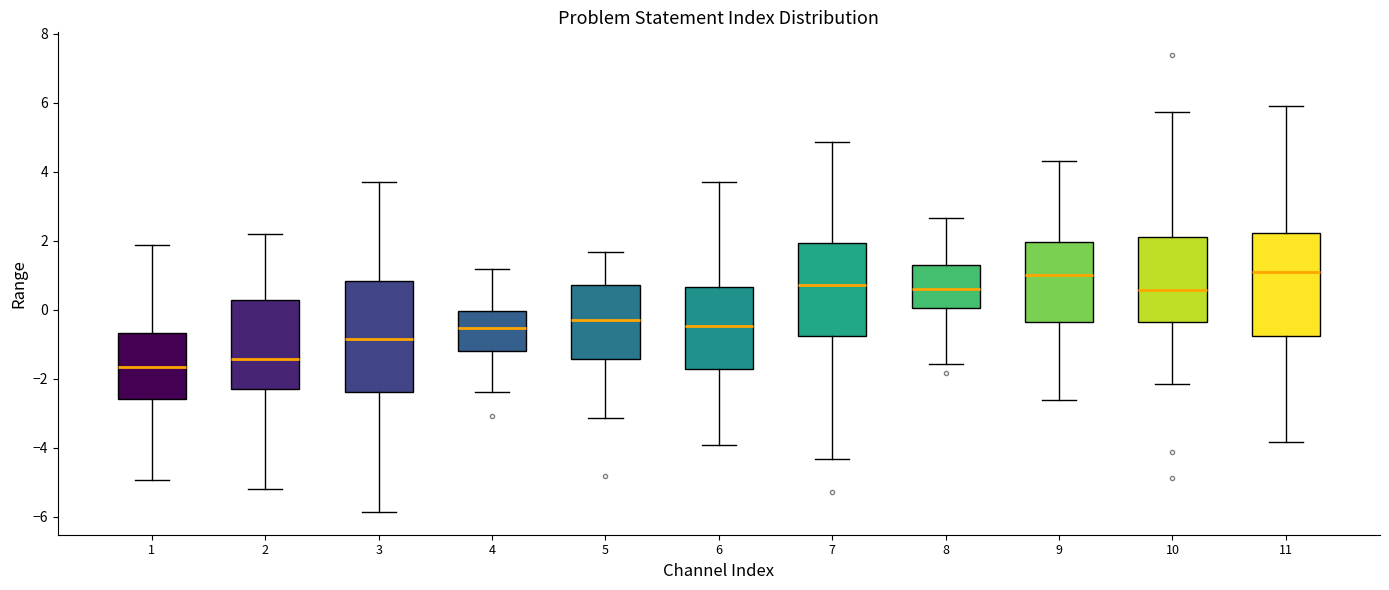

Which box is the tallest, from its lower edge to its upper edge?

3